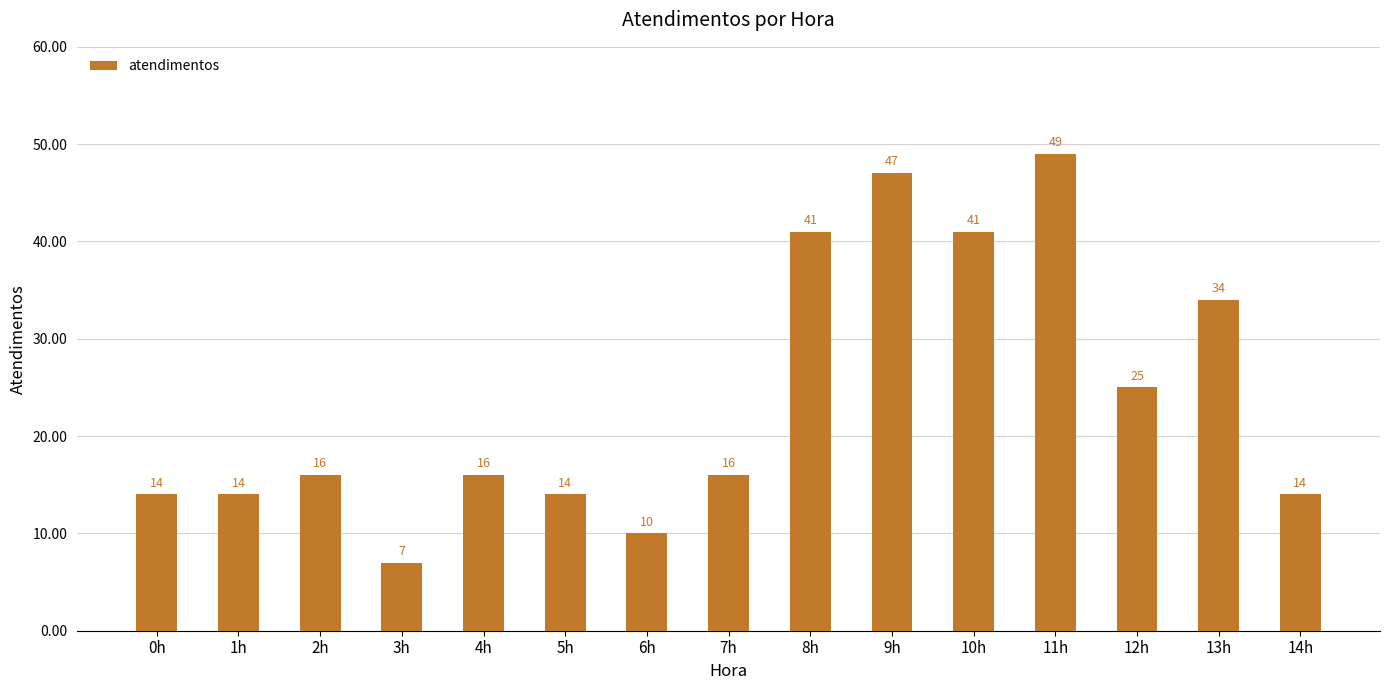

Are the bars horizontal?

No